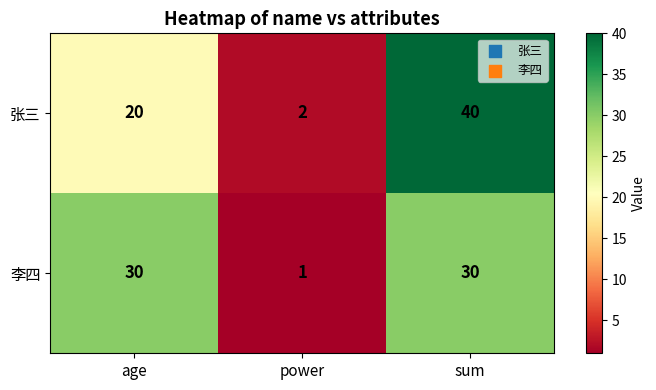

The value of 李四 at power is 1. True or false?

True